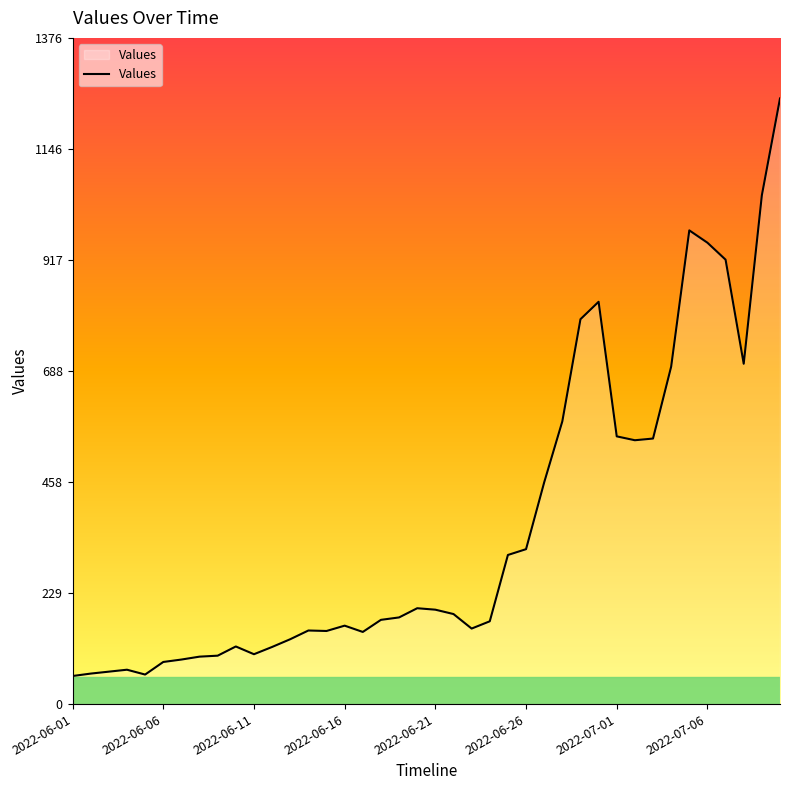

What is the greatest value displayed?

1251.0